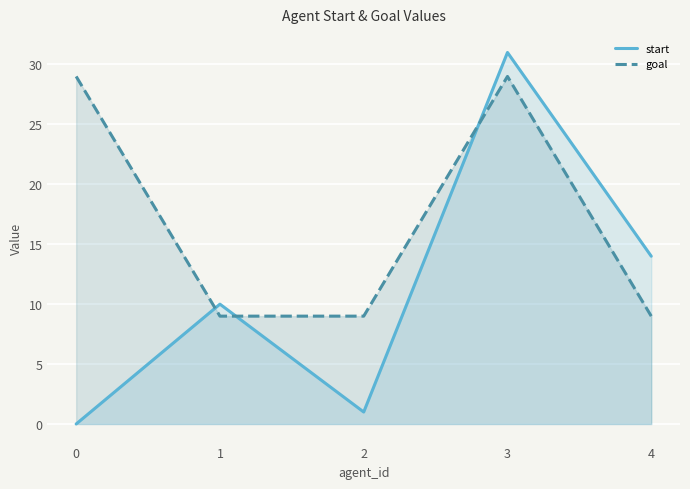

What is the sum of the goal values at 4 and 3?

38